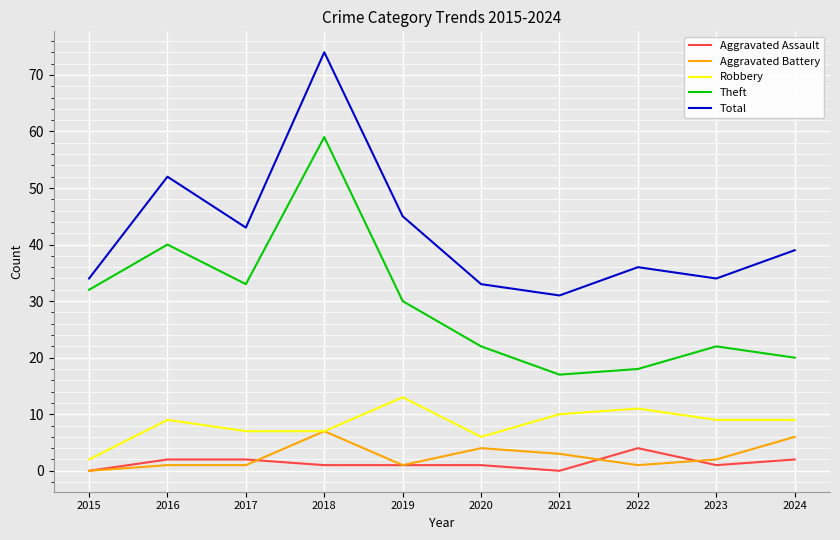

Where does the Aggravated Battery series first go above 2?

2018